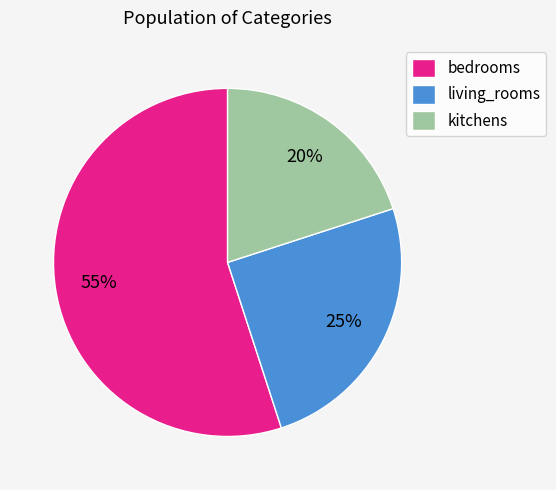

Which slice is the smallest?

kitchens